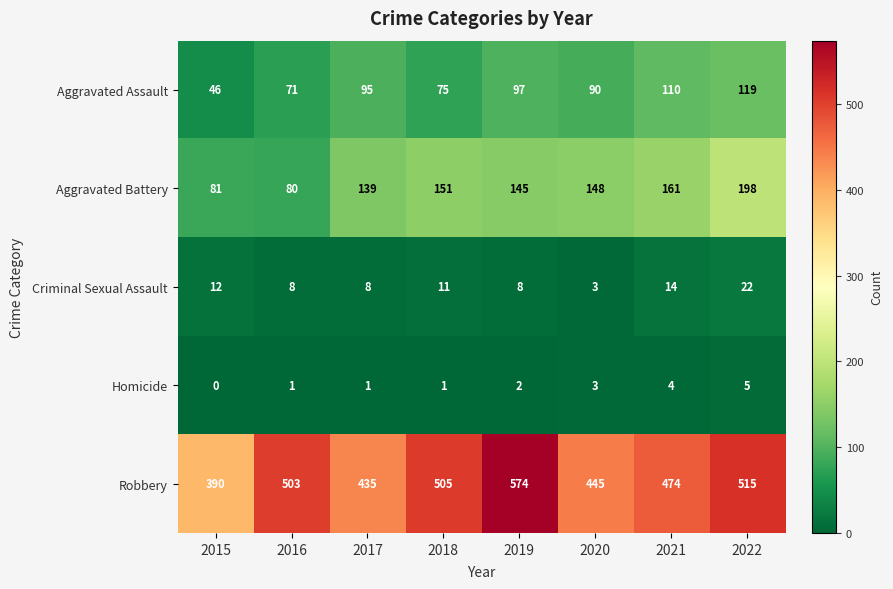

Which series has the largest total across all categories?

Robbery